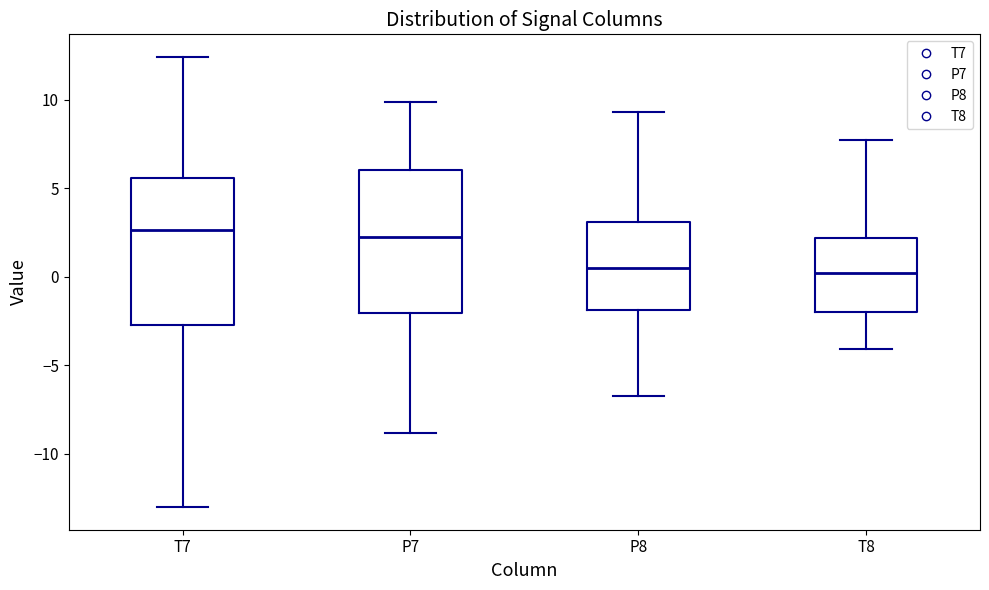

Where is the lower edge of the box for P7 on the y-axis? The values are not printed on the chart, so give them approximately, as read against the axis.

-2.0